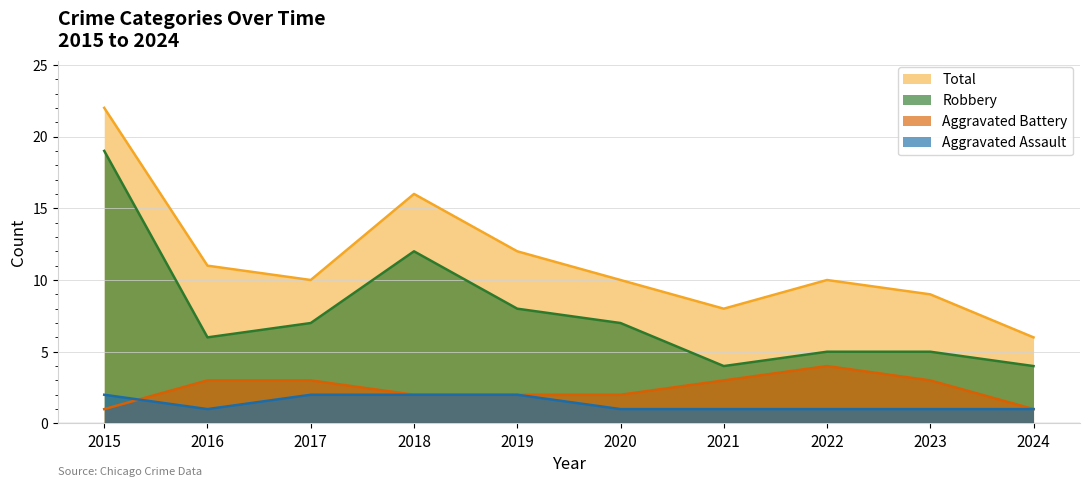

Which label corresponds to the smallest value in the chart?

2016